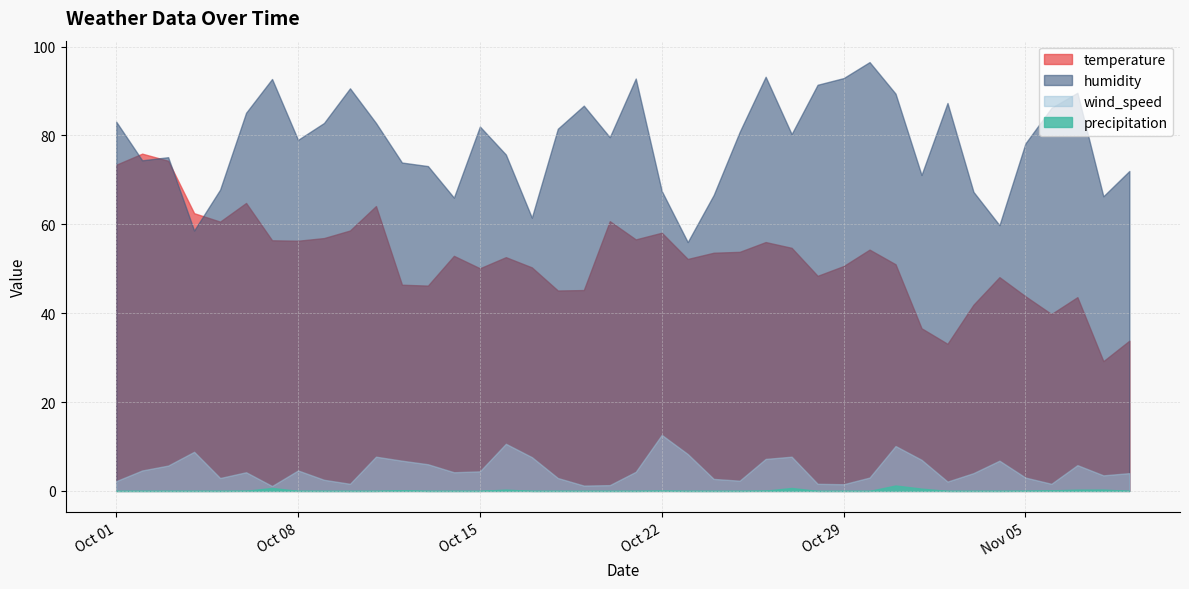

What is the label of the 34th point from the left?

2019-11-03